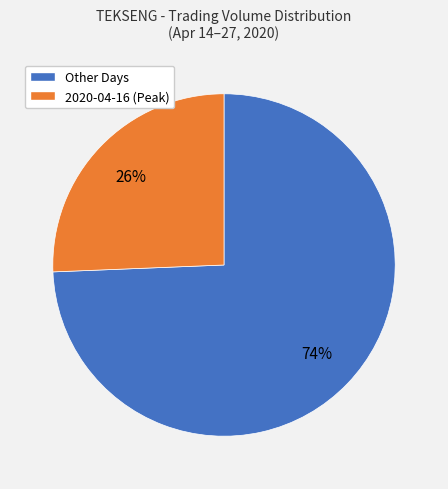

Which has a higher value, 2020-04-16 (Peak) or Other Days?

Other Days